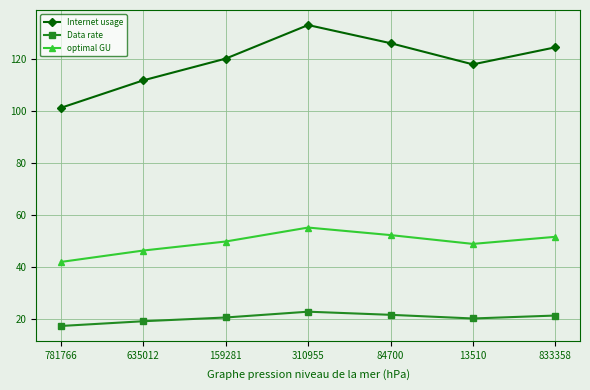

True or false: Internet usage and optimal GU intersect in this chart.

False